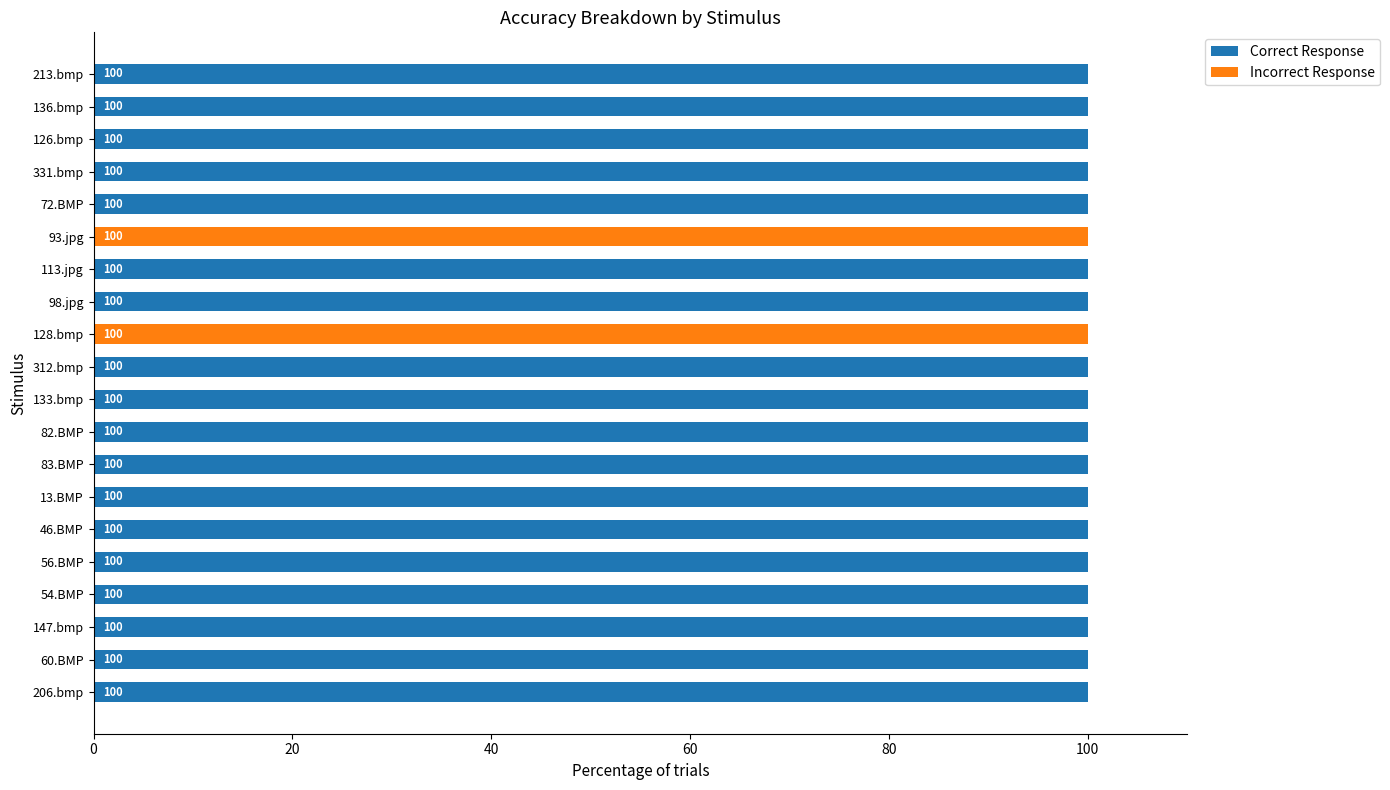

What is the total value across all series at 126.bmp?

100